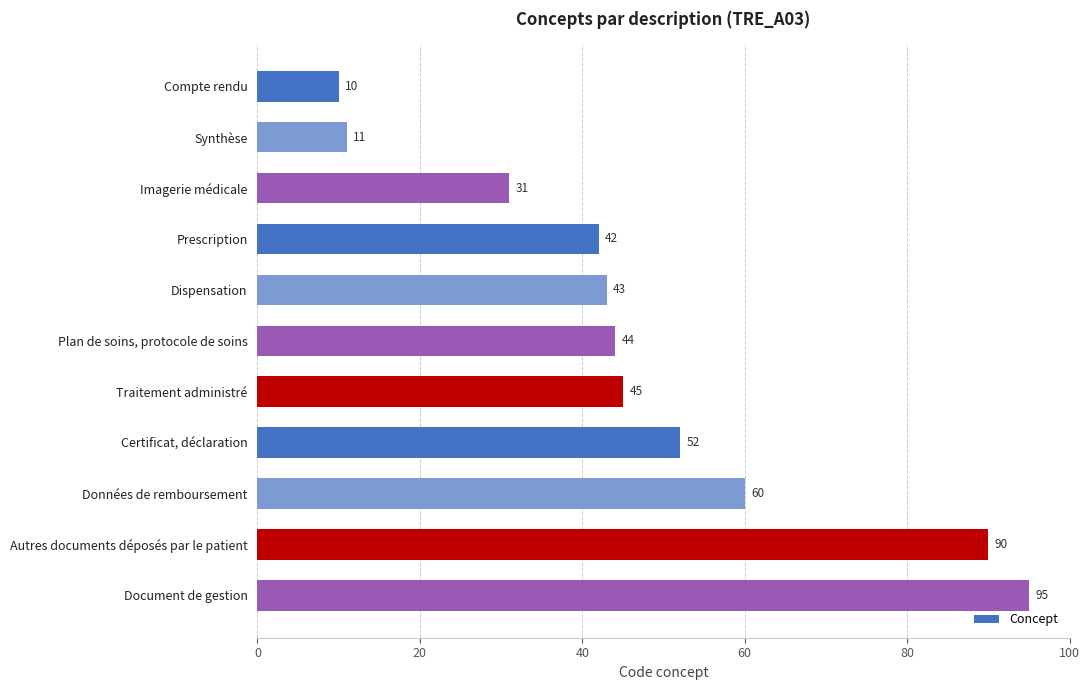

What position from the top is Imagerie médicale?

3